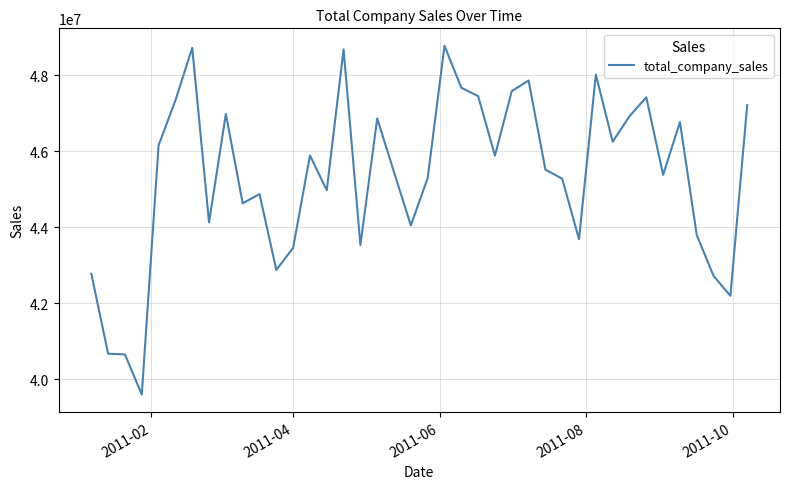

What is the greatest value displayed?

48771994.2